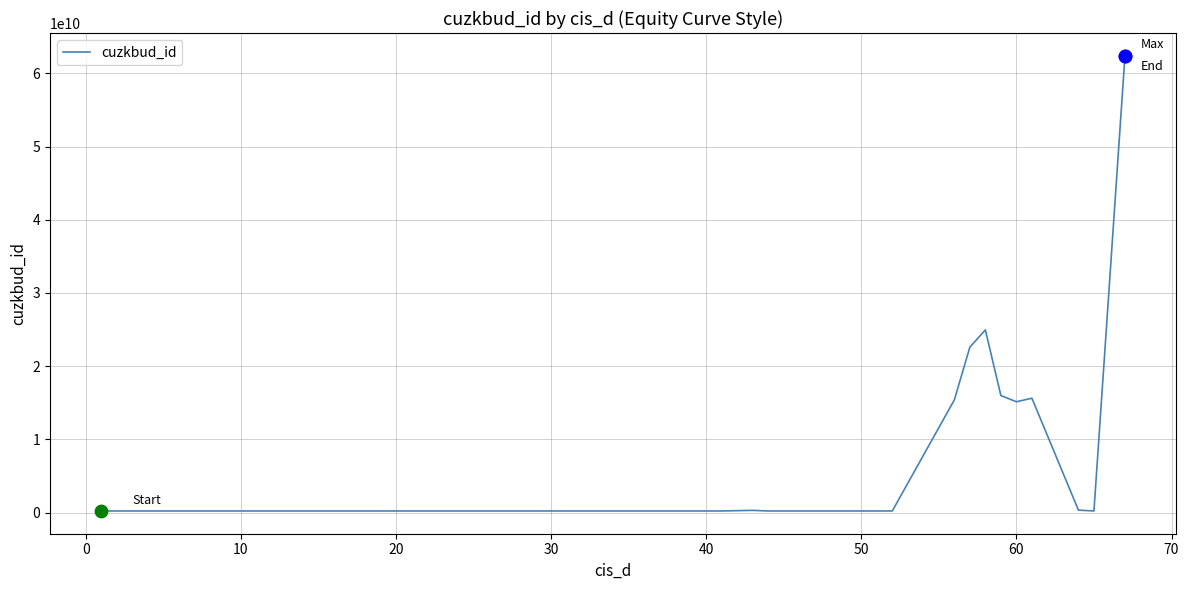

What is the greatest value displayed?

62389030010